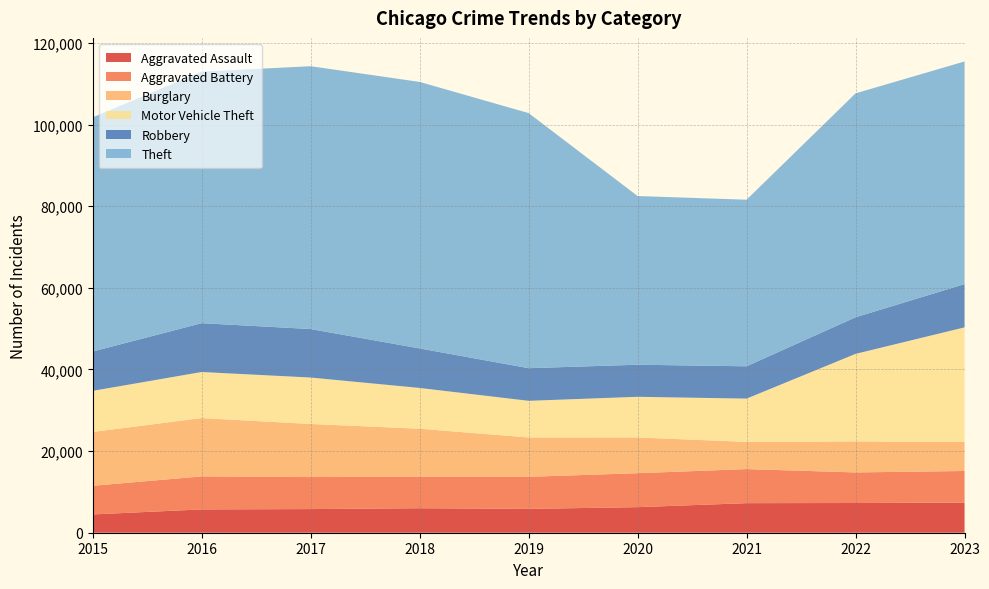

Reading left to right, extract all data points from this chart.

Aggravated Assault: 2015=4480	2016=5712	2017=5793	2018=6001	2019=5841	2020=6263	2021=7242	2022=7281	2023=7367
Aggravated Battery: 2015=7019	2016=8086	2017=7845	2018=7735	2019=7857	2020=8319	2021=8347	2022=7489	2023=7756
Burglary: 2015=13184	2016=14289	2017=13001	2018=11747	2019=9638	2020=8758	2021=6662	2022=7595	2023=7118
Motor Vehicle Theft: 2015=10068	2016=11286	2017=11380	2018=9985	2019=8977	2020=9959	2021=10603	2022=21451	2023=28069
Robbery: 2015=9638	2016=11960	2017=11880	2018=9681	2019=7995	2020=7855	2021=7918	2022=8965	2023=10596
Theft: 2015=57350	2016=61621	2017=64386	2018=65287	2019=62492	2020=41326	2021=40807	2022=54851	2023=54543